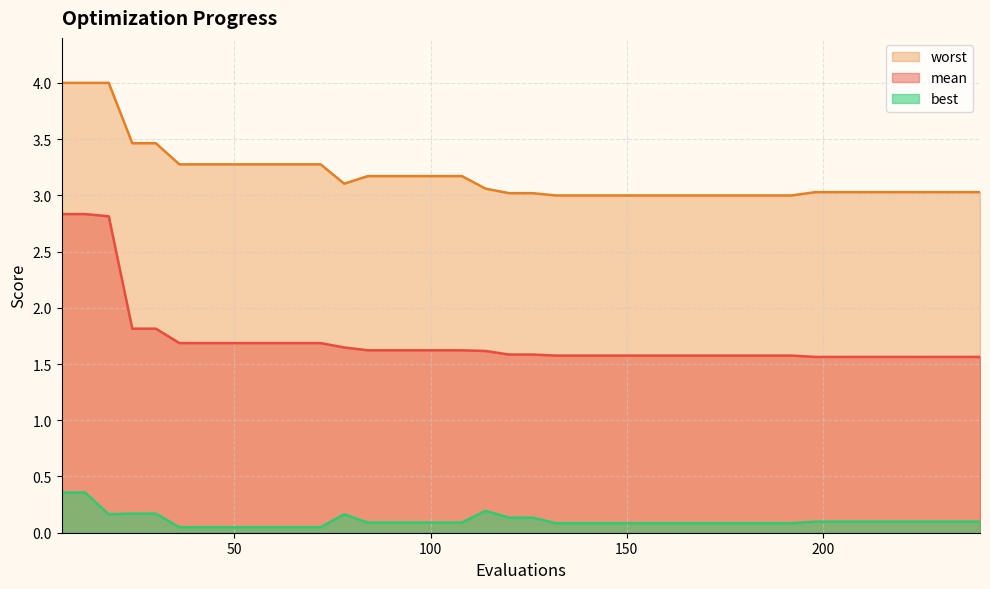

List the series in order of their overall mean, lowest first.

best, mean, worst